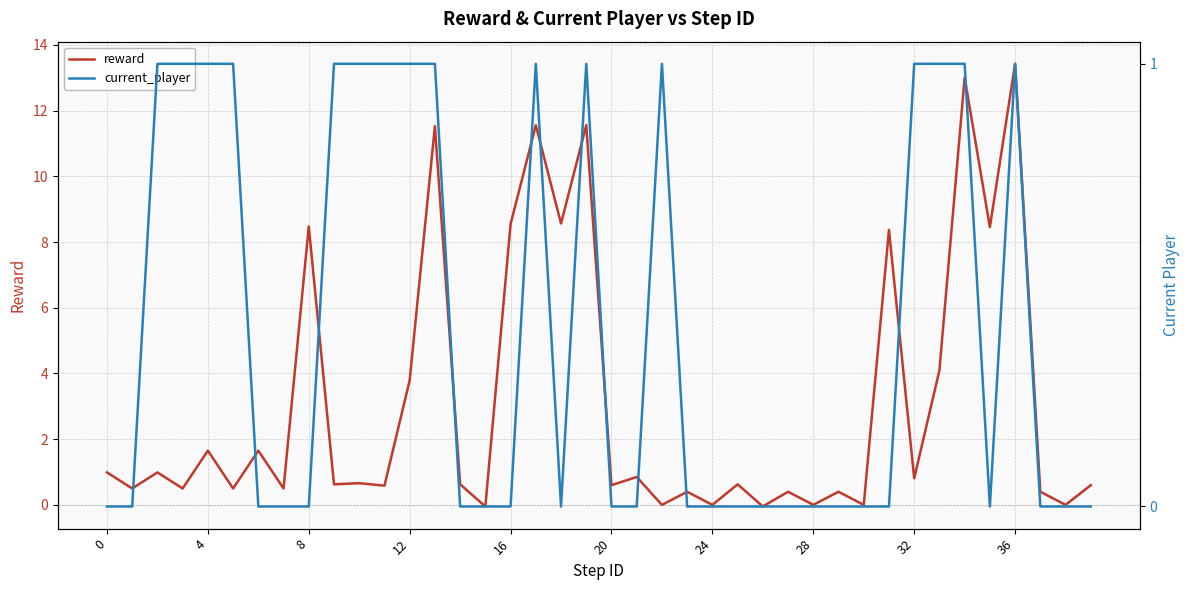

What is the label of the 30th point from the left?

29